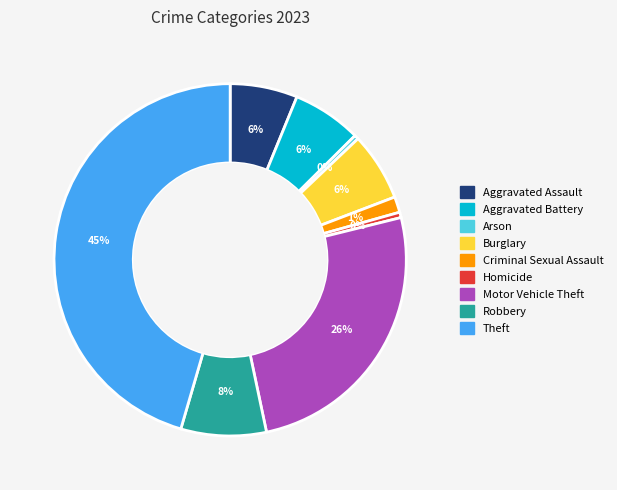

Combined, do Aggravated Battery and Theft account for over 50%?

Yes